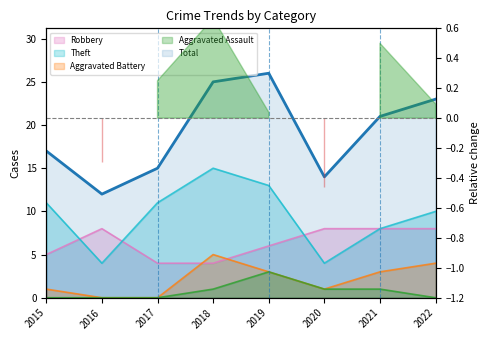

Is the value of Aggravated Assault at 2021 greater than the value of Theft at 2017?

No